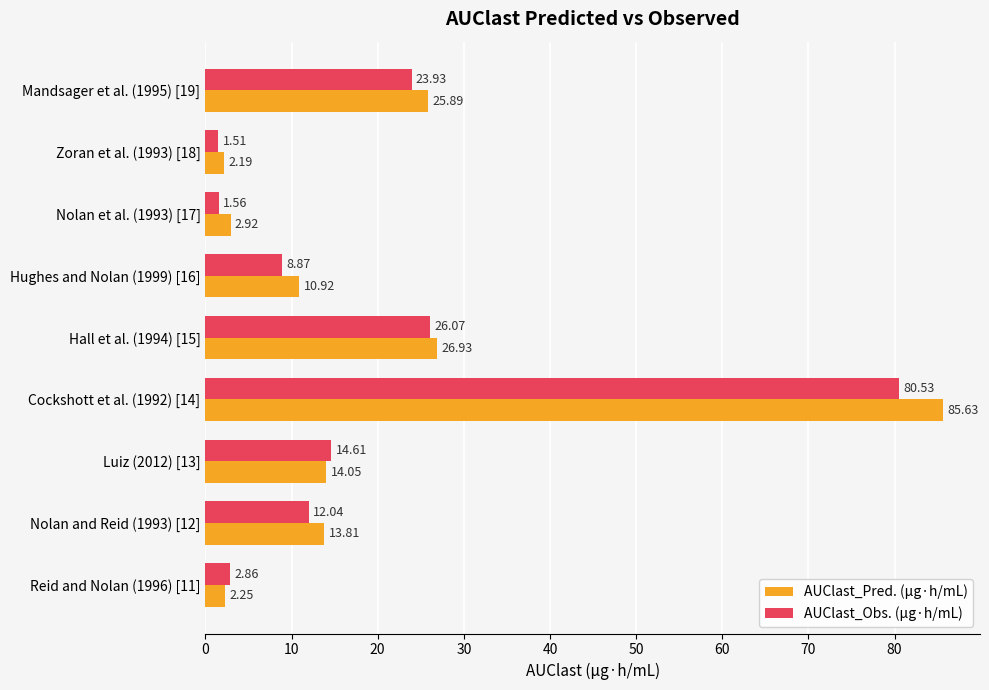

List the series in order of their overall mean, lowest first.

AUClast_Obs. (µg·h/mL), AUClast_Pred. (µg·h/mL)